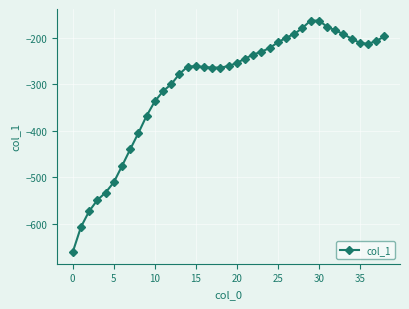

What is the value of the 18th point from the left?

-264